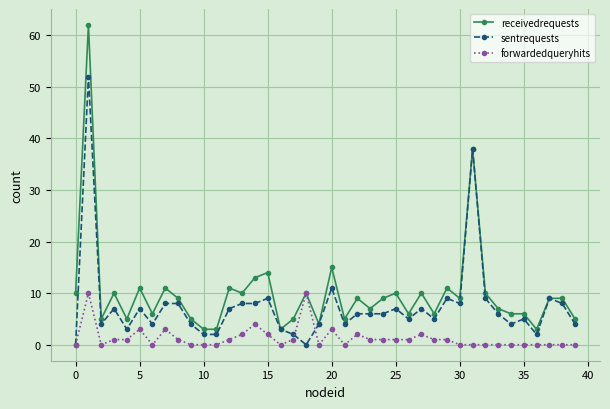

What is the value of the receivedrequests point at the 20th from the left?

4